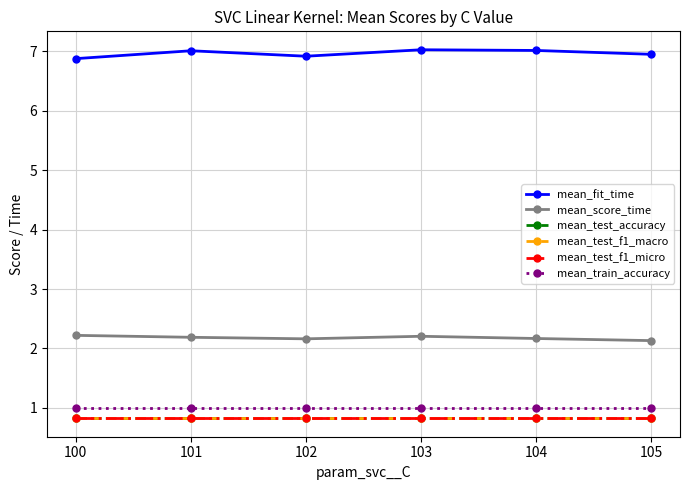

Reading right to left, what are all the values shown in this chart?

mean_fit_time: 7.0	7.0	7.0	6.9	7.0	6.9
mean_score_time: 2.1	2.2	2.2	2.2	2.2	2.2
mean_test_accuracy: 0.8	0.8	0.8	0.8	0.8	0.8
mean_test_f1_macro: 0.8	0.8	0.8	0.8	0.8	0.8
mean_test_f1_micro: 0.8	0.8	0.8	0.8	0.8	0.8
mean_train_accuracy: 1.0	1.0	1.0	1.0	1.0	1.0